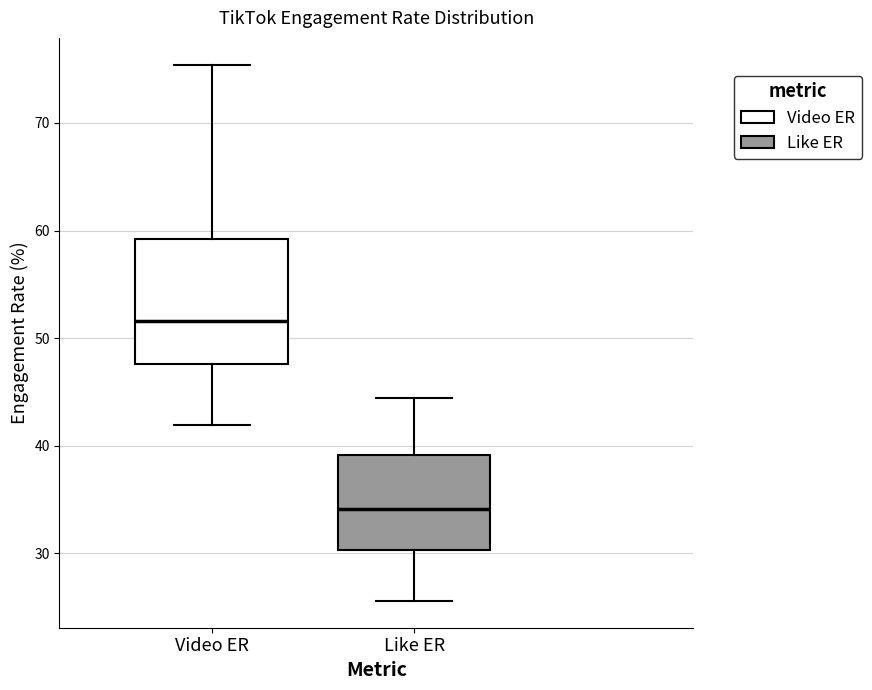

Comparing the boxes themselves (not the whiskers), which one is the tallest?

Video ER